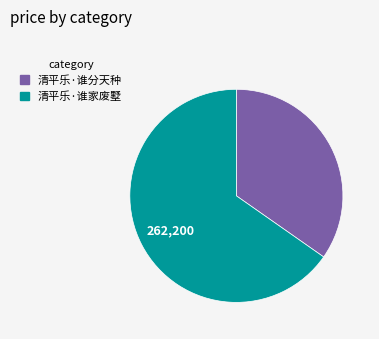

Does 清平乐·谁家废墅 account for over 50% of the chart?

Yes